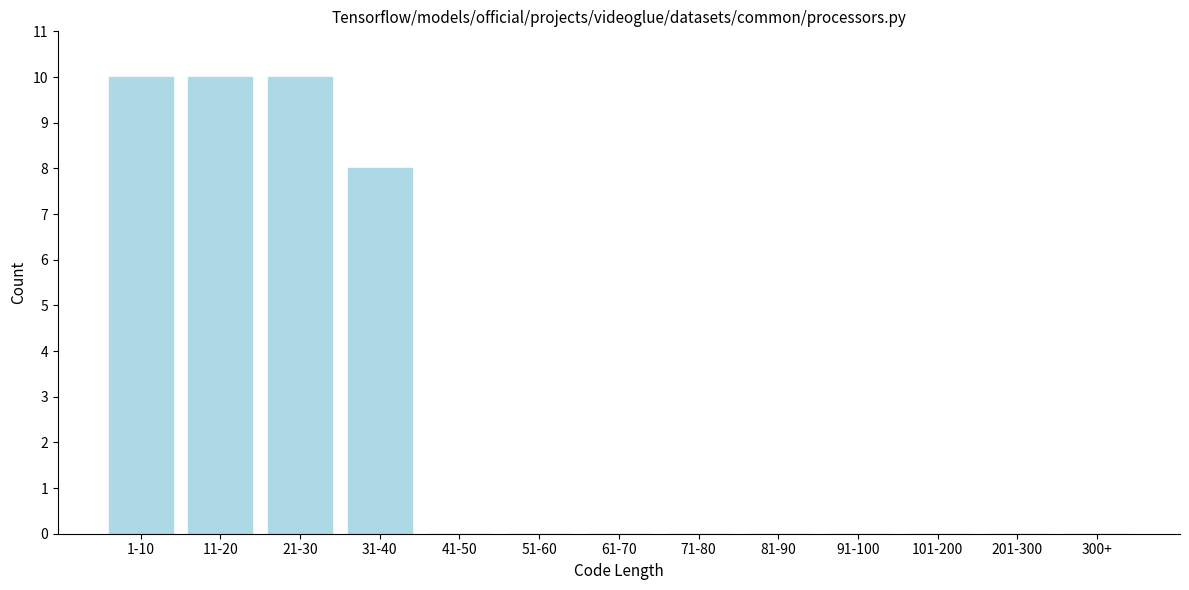

Reading left to right, extract all data points from this chart.

1-10=10	11-20=10	21-30=10	31-40=8	41-50=0	51-60=0	61-70=0	71-80=0	81-90=0	91-100=0	101-200=0	201-300=0	300+=0